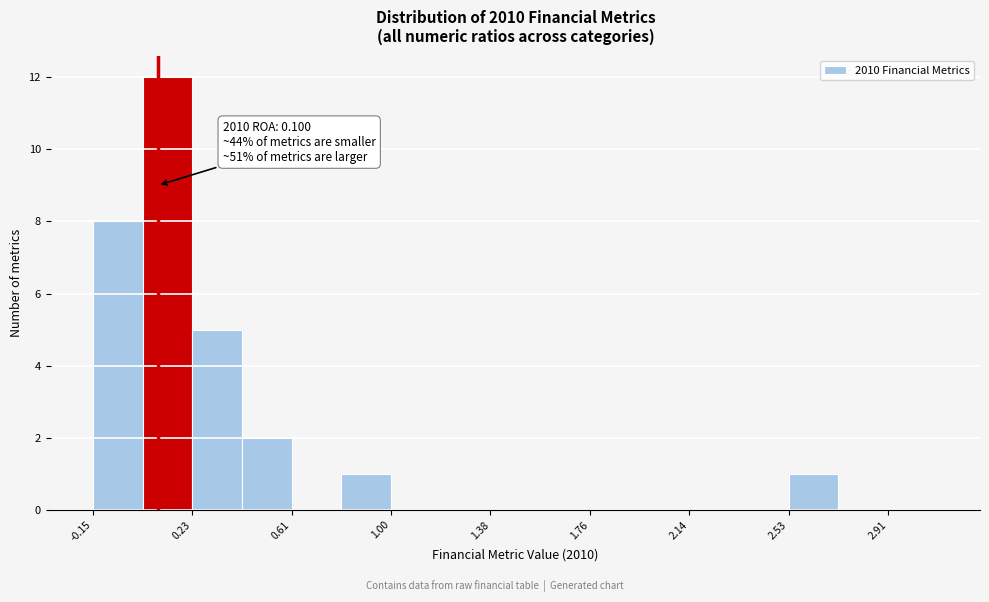

Around what value on the x-axis is the tallest bar? Give the approximate position of its centre, as read against the axis.

0.15